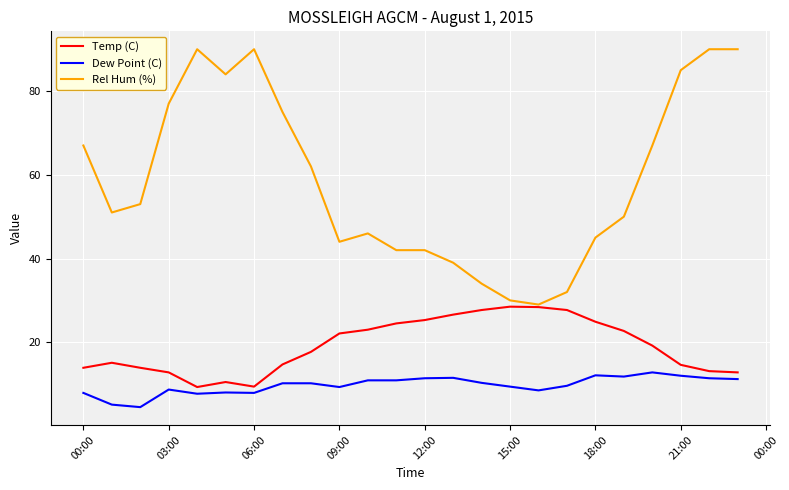

Which series has the widest spread of values?

Rel Hum (%)